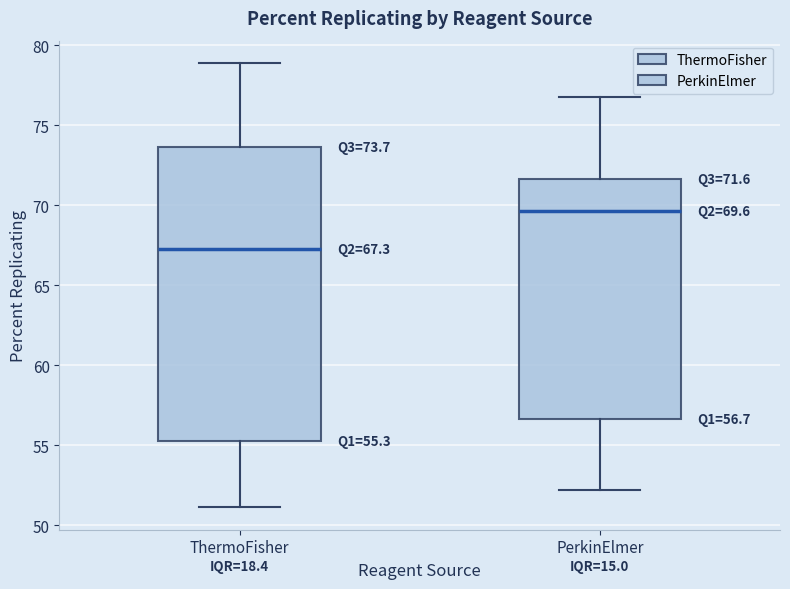

Which box has the highest median line?

PerkinElmer